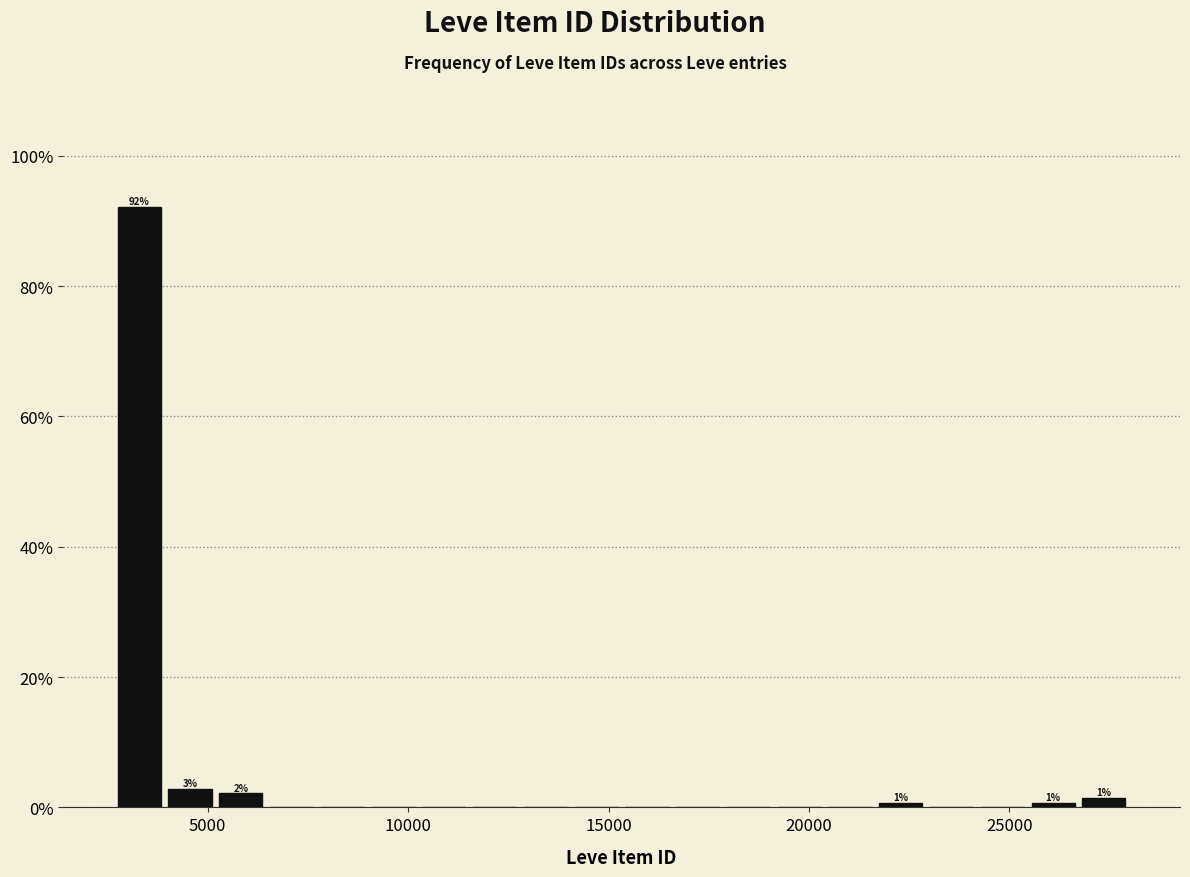

Around what value on the x-axis is the tallest bar? Give the approximate position of its centre, as read against the axis.

3500